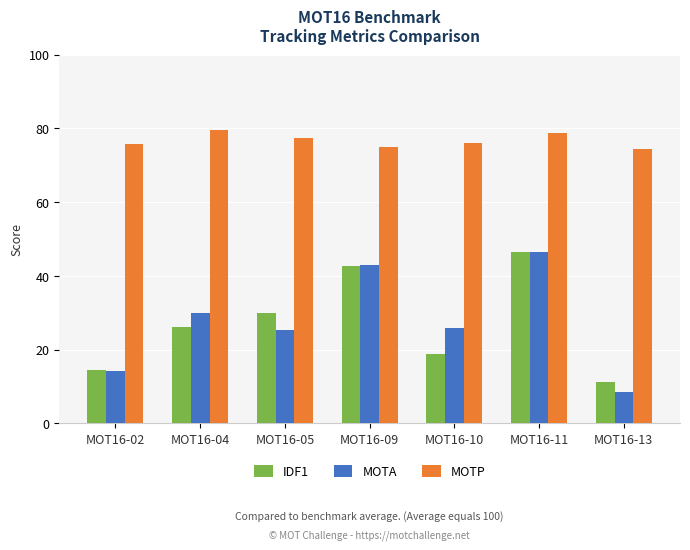

The IDF1 series shows 22.6 at MOT16-11. True or false?

False